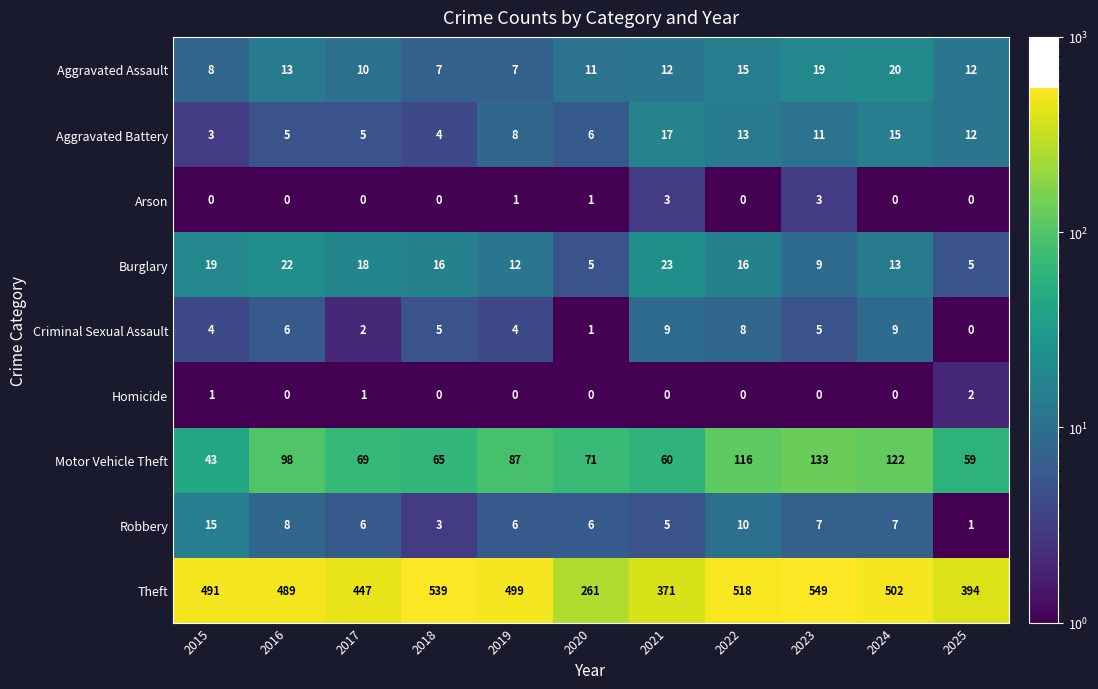

At 2019, list the series in order from largest to smallest.

Theft, Motor Vehicle Theft, Burglary, Aggravated Battery, Aggravated Assault, Robbery, Criminal Sexual Assault, Arson, Homicide